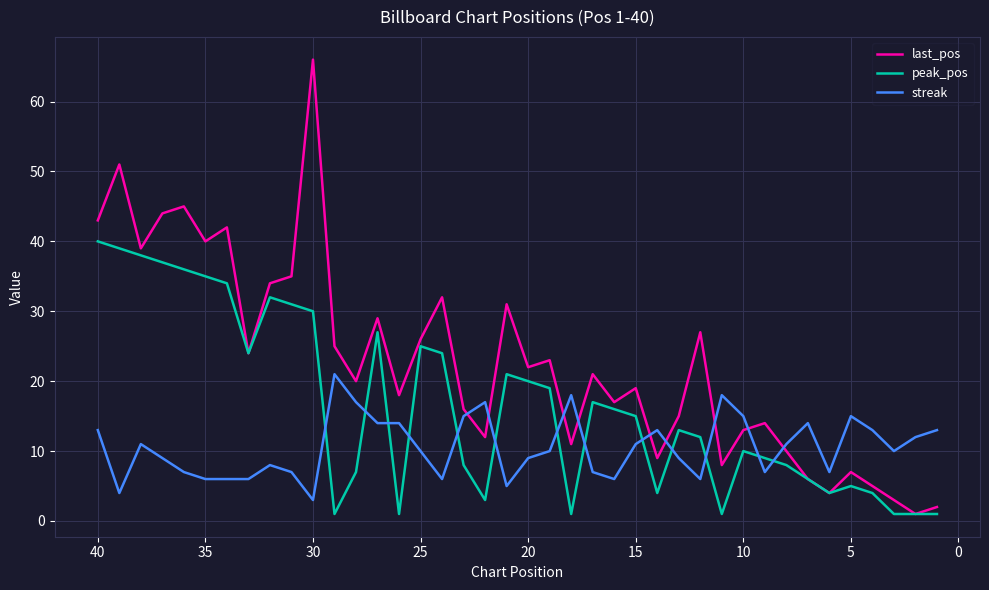

True or false: peak_pos and last_pos intersect in this chart.

False